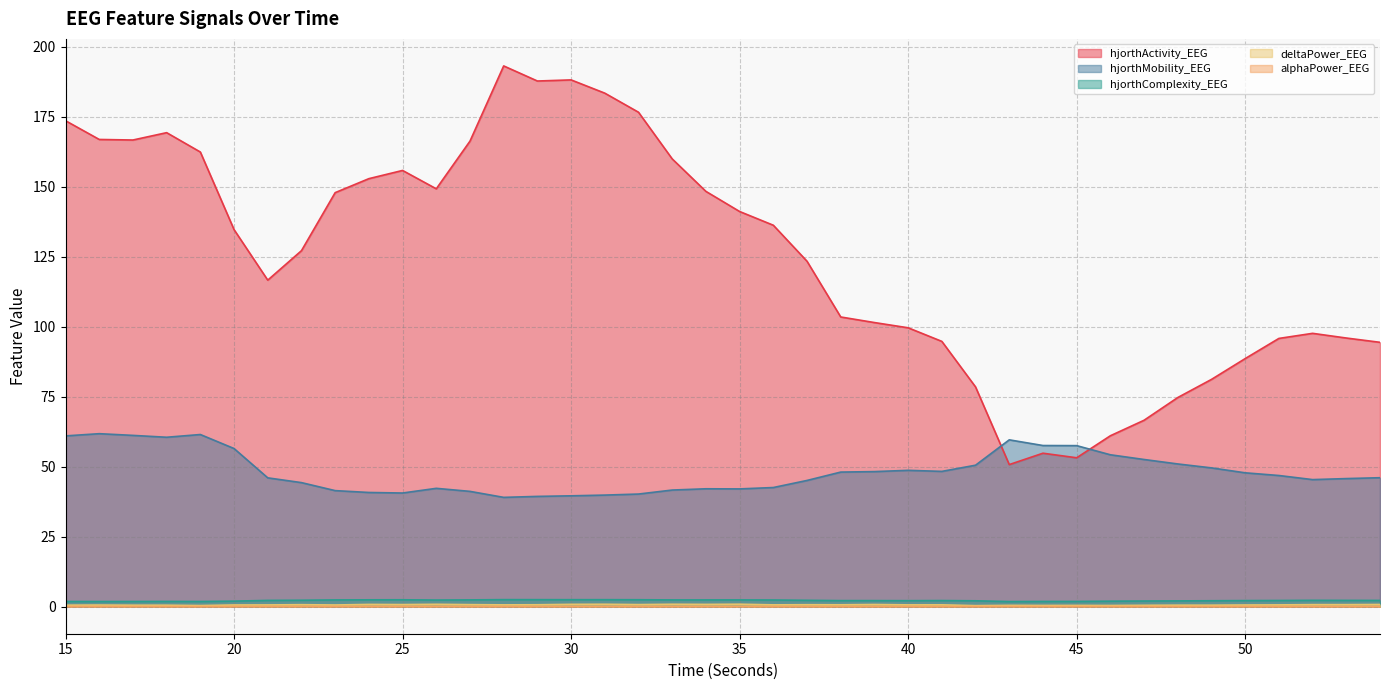

What is the spread (max minus min) of values at 19?

162.4